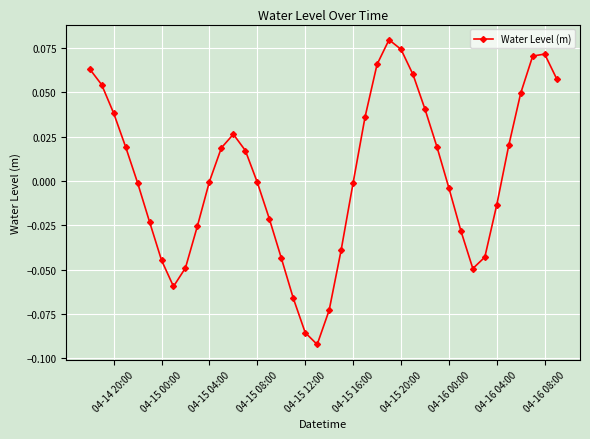

How many points are higher than both their immediate neighbors (excluding endpoints)?

3